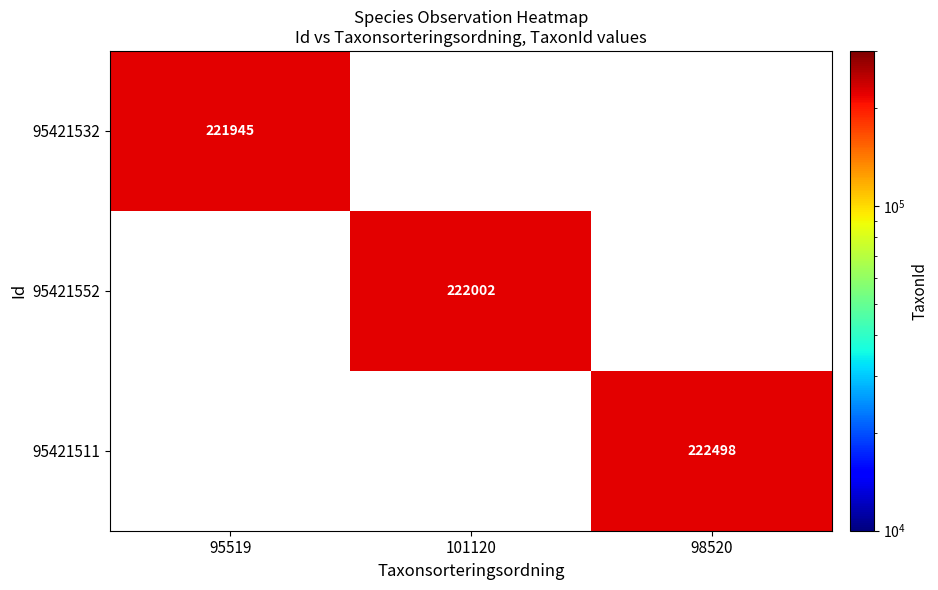

True or false: 95421552 has a value of 222002 at 101120.

True